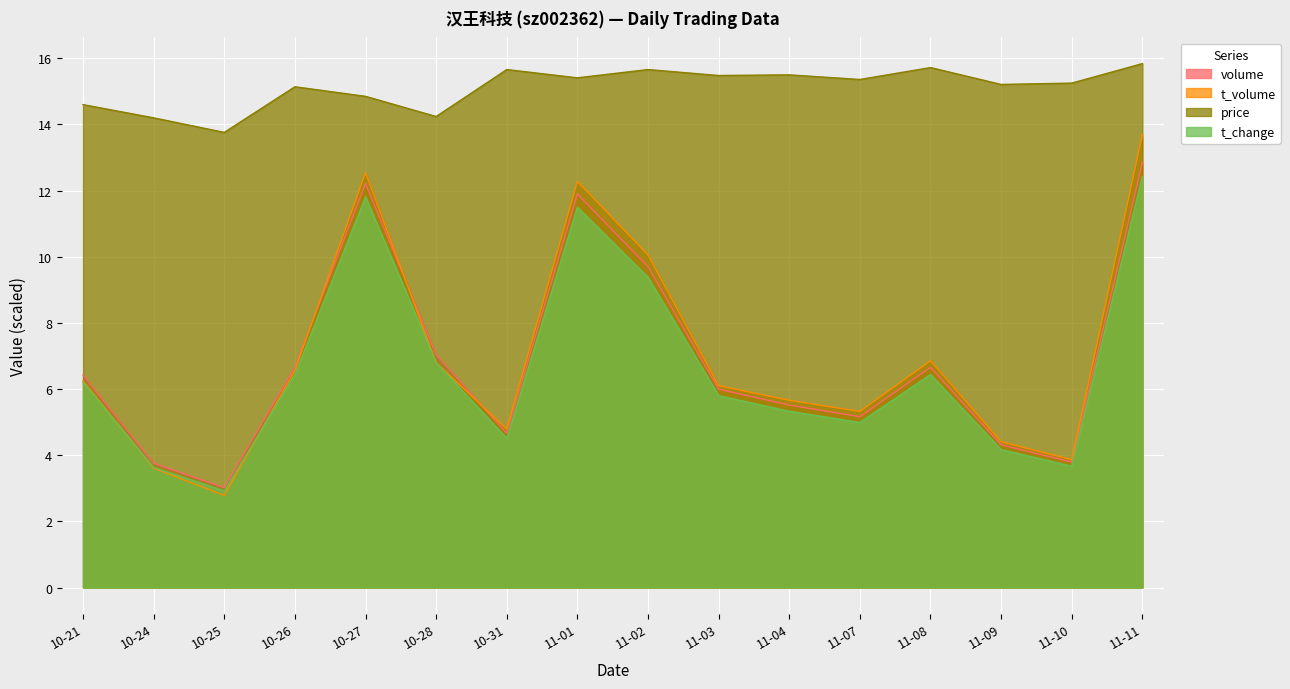

True or false: price has more than 2 points higher than both neighbors.

True